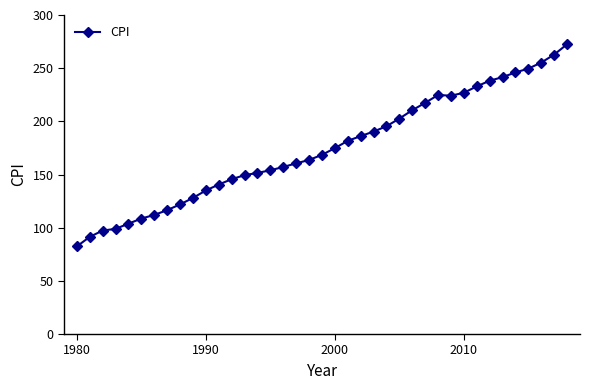

What is the sum of all values?

6820.3